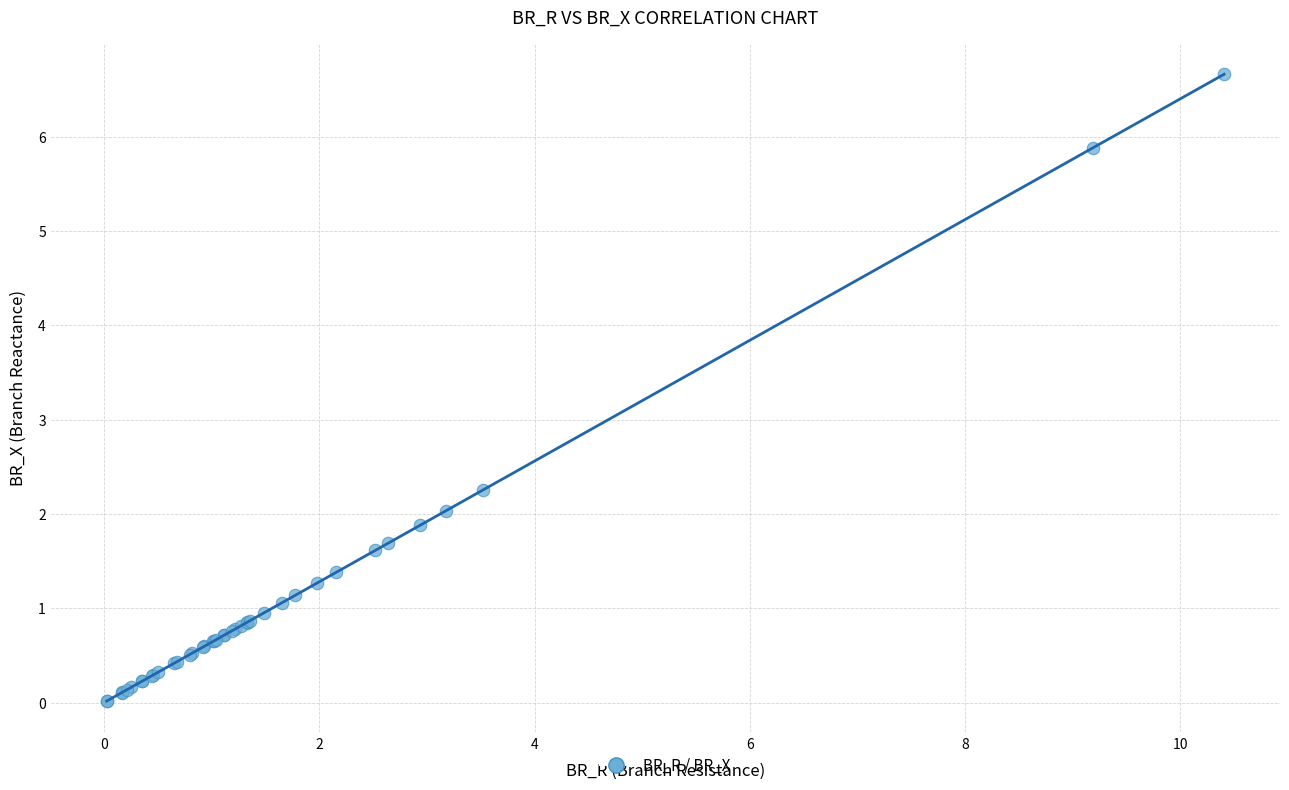

What Y value in the scatter plot is closest to 3?

2.3